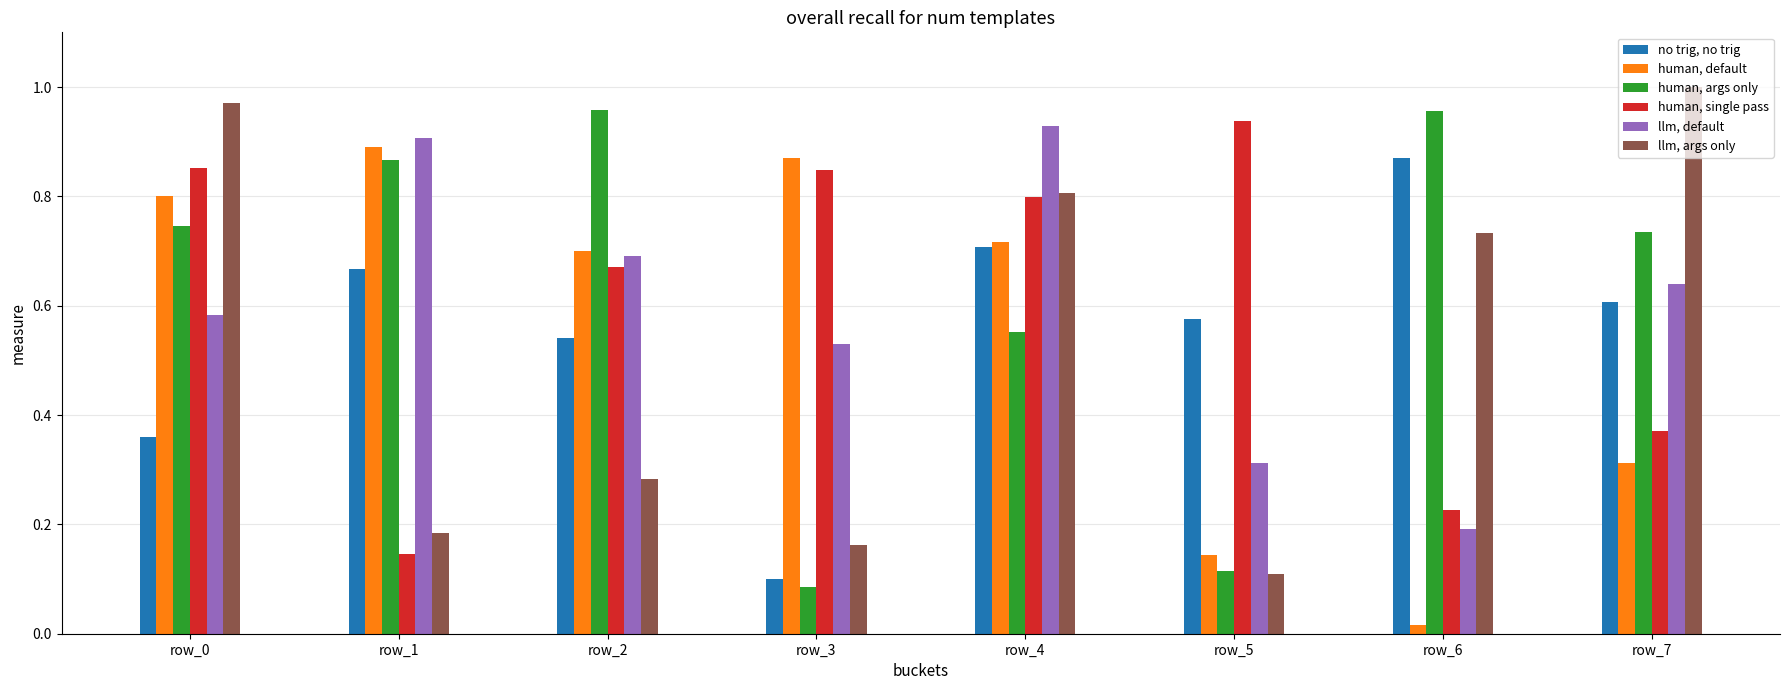

Which label corresponds to the largest value in the chart?

row_7